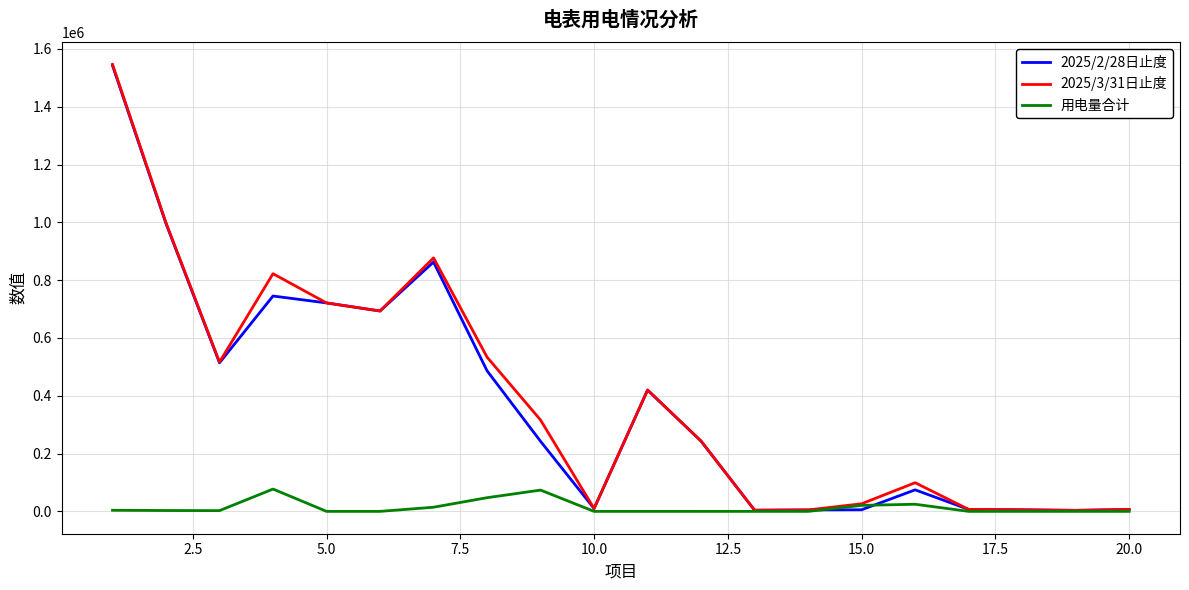

What is the maximum value for 2025/2/28日止度?

1542880.4